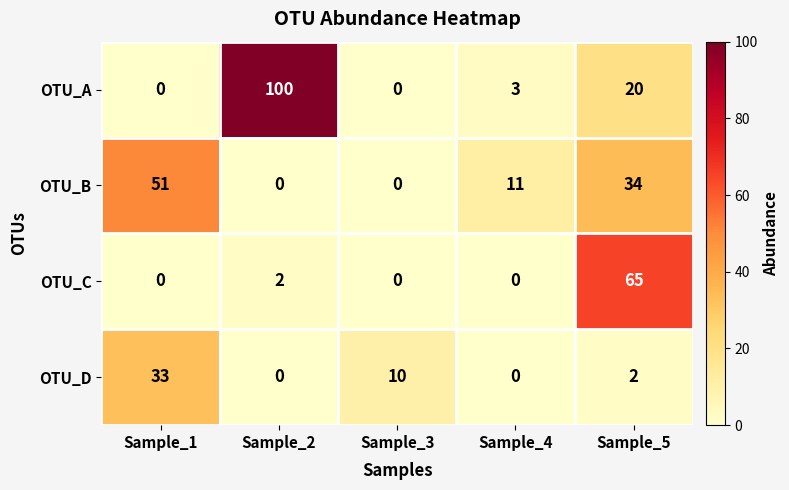

Which series has the largest total across all categories?

OTU_A